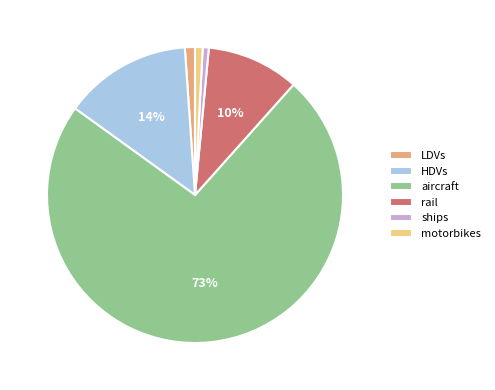

Between aircraft and LDVs, which is larger?

aircraft